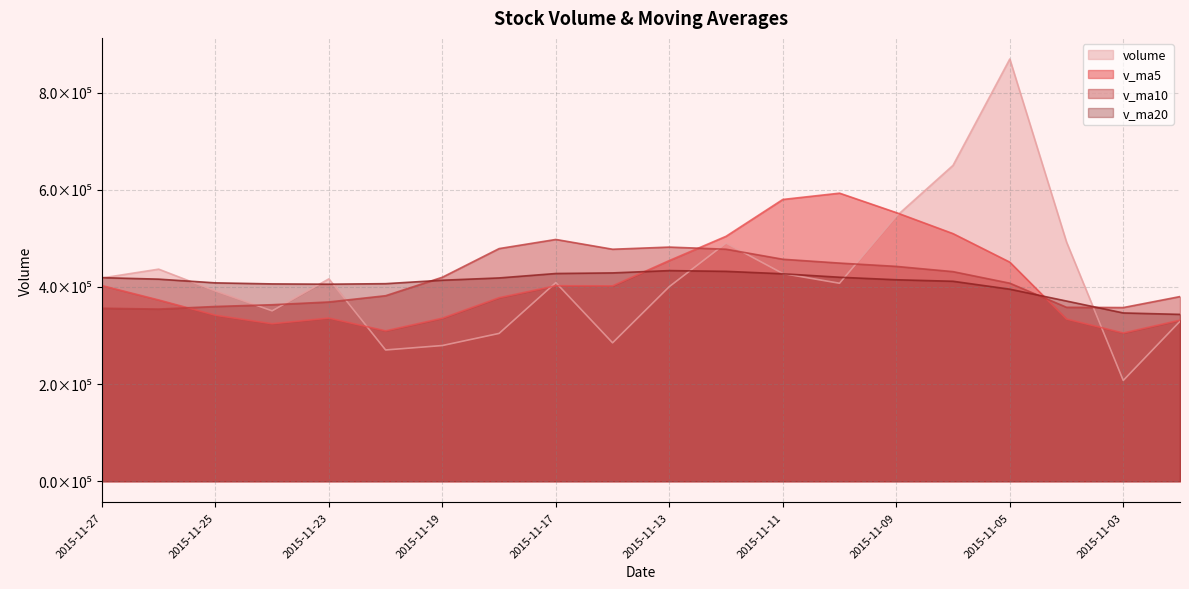

Which has a higher value, 2015-11-25 or 2015-11-24?

2015-11-25